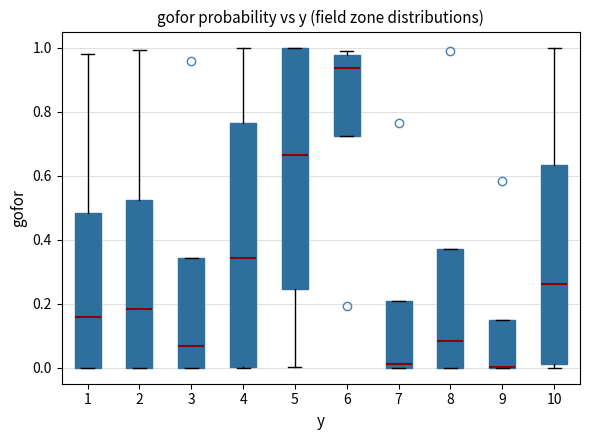

Reading left to right, transcribe this box plot: for each box, give where its median line is, the range the box spans, and where its two whiskers end, as read against the y-axis. The values are not printed on the chart, so give them approximately, as read against the axis.

1: median 0.16, box 0.00 to 0.48, whiskers 0.00 to 0.98
2: median 0.18, box 0.00 to 0.52, whiskers 0.00 to 1.00
3: median 0.06, box 0.00 to 0.34, whiskers 0.00 to 0.34
4: median 0.34, box 0.00 to 0.76, whiskers 0.00 to 1.00
5: median 0.66, box 0.24 to 1.00, whiskers 0.00 to 1.00
6: median 0.94, box 0.72 to 0.98, whiskers 0.72 to 1.00
7: median 0.02, box 0.00 to 0.20, whiskers 0.00 to 0.20
8: median 0.08, box 0.00 to 0.38, whiskers 0.00 to 0.38
9: median 0.00 (drawn on the box's lower edge), box 0.00 to 0.14, whiskers 0.00 to 0.14
10: median 0.26, box 0.02 to 0.64, whiskers 0.00 to 1.00